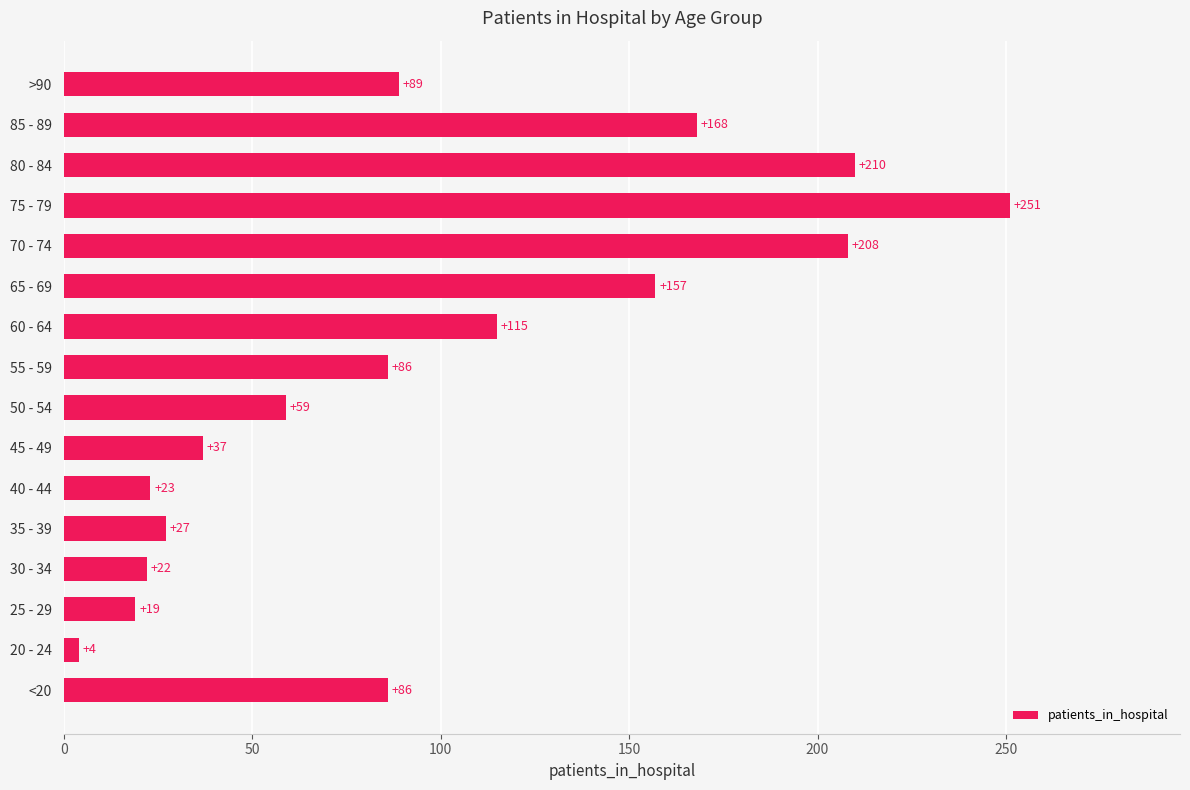

What is the change in value from 75 - 79 to >90?

-162